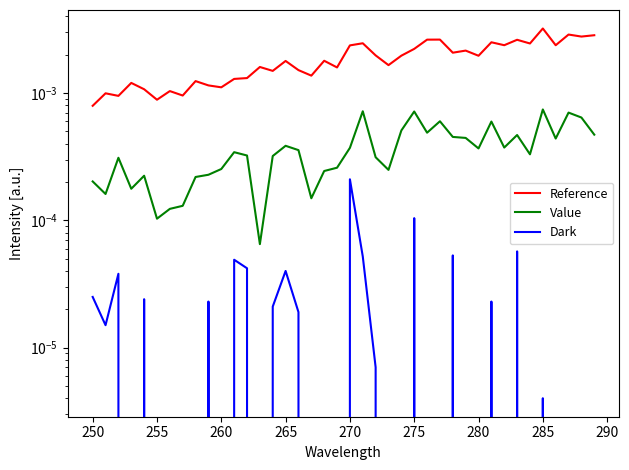

True or false: Dark has a value of 0.0 at 27.

False